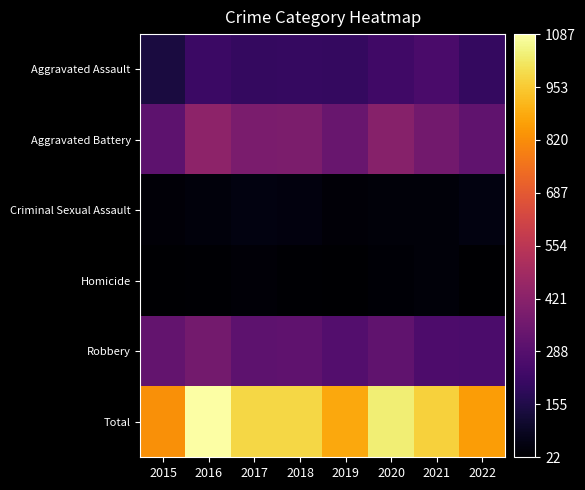

What is the difference between the highest and lowest values at 2017?

946